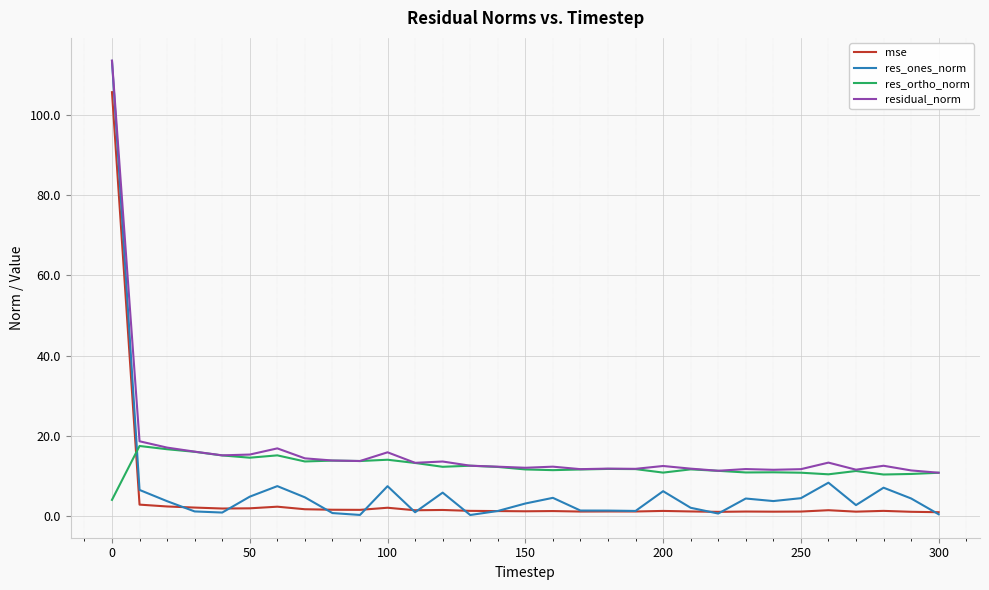

True or false: res_ones_norm and res_ortho_norm cross at least once.

True